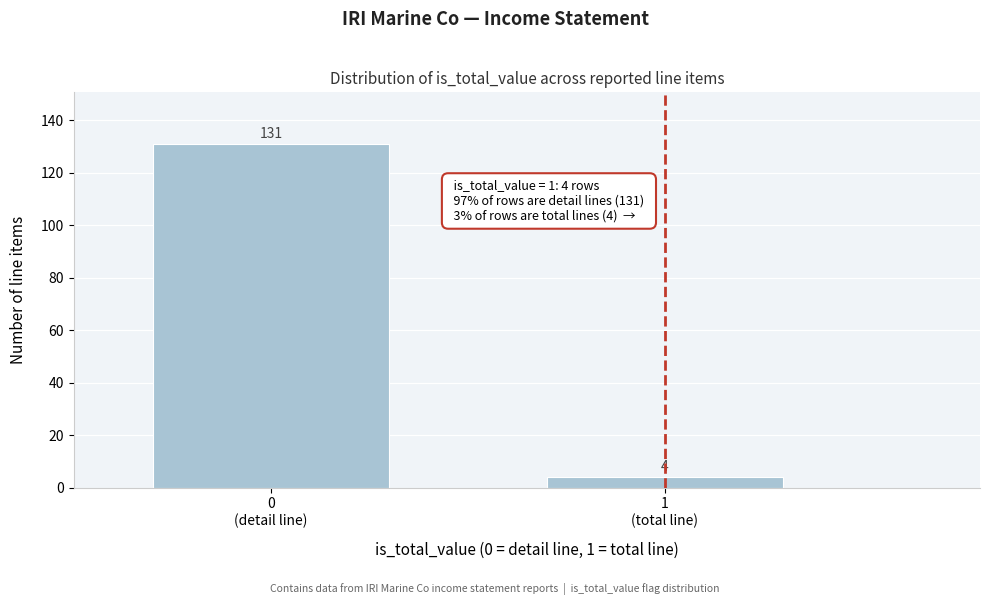

Reading left to right, list all the values displayed in this chart.

131	4